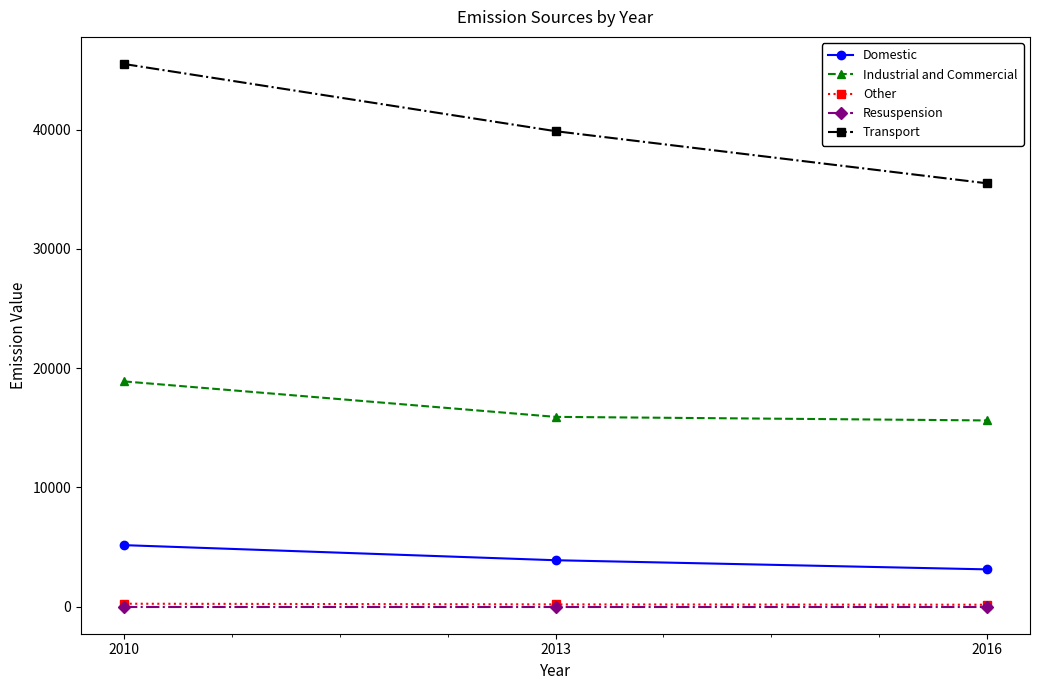

What is the lowest value of the Industrial and Commercial series?

15614.3